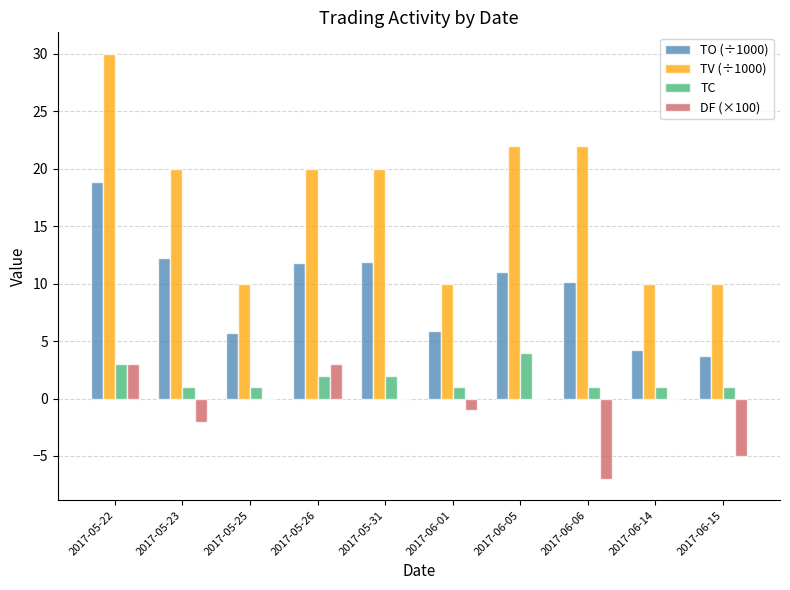

At which category is the sum across all series the highest?

2017-05-22